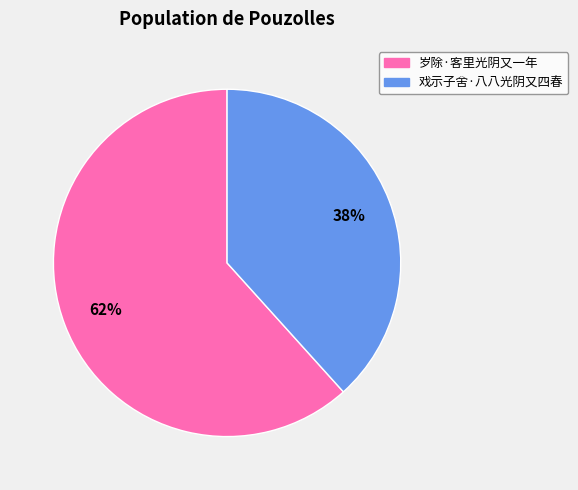

Combined, do 戏示子舍·八八光阴又四春 and 岁除·客里光阴又一年 account for over 50%?

Yes